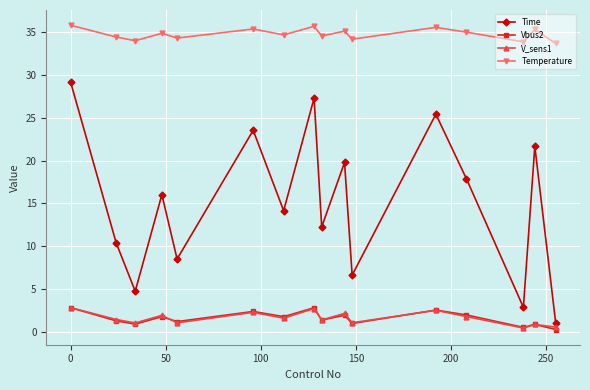

Which series ends up on top after the final intersection of Vbus2 and V_sens1?

V_sens1